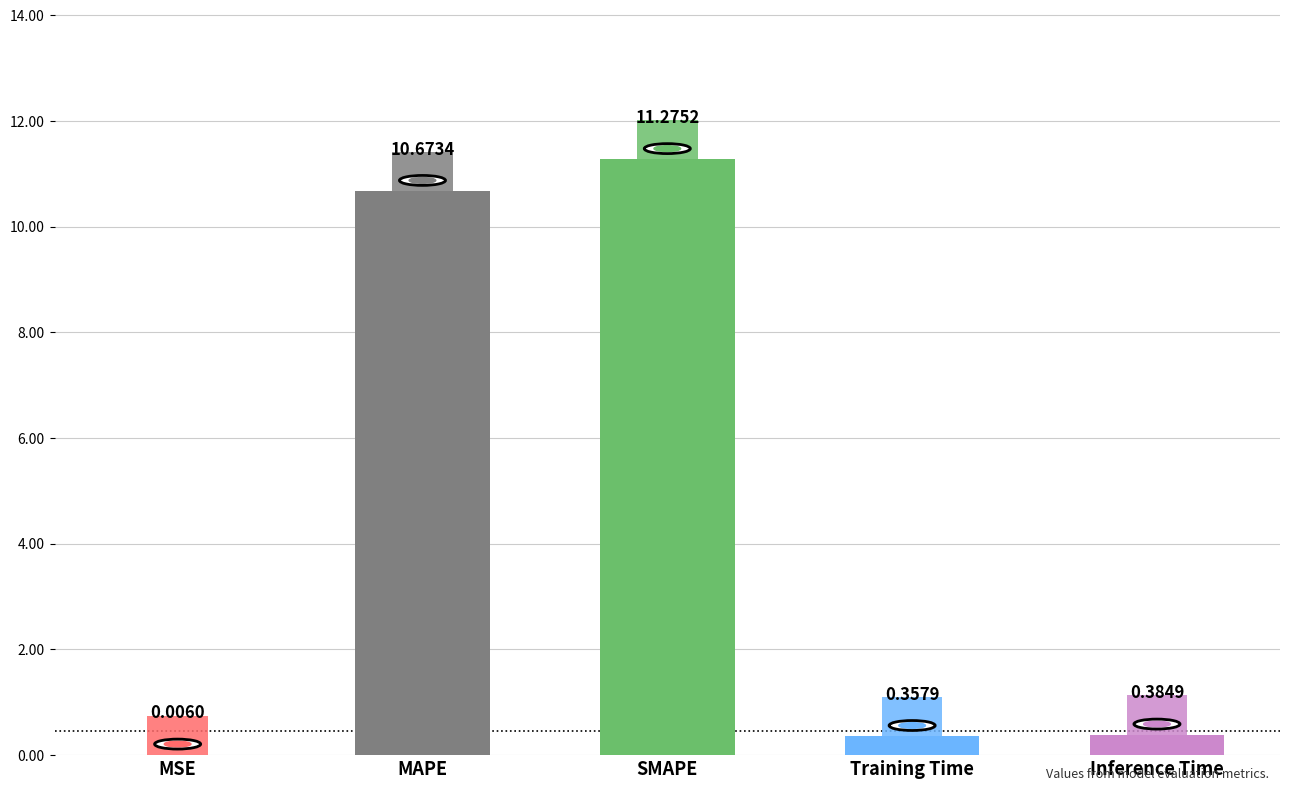

At which label is the value closest to 5?

Inference Time